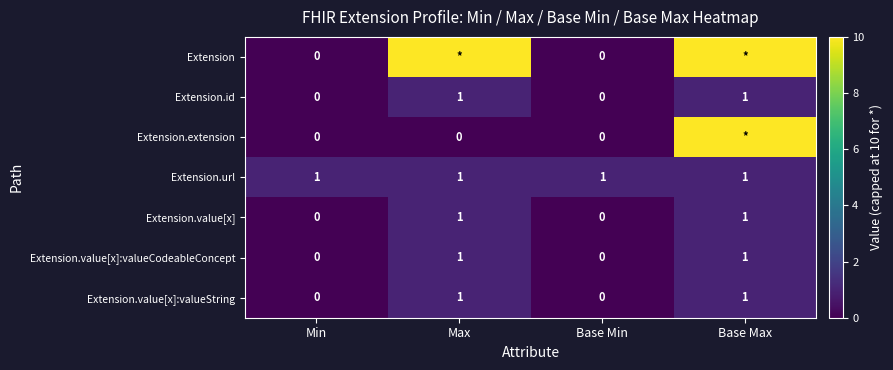

The value of Extension.value[x]:valueCodeableConcept at Min is 0. True or false?

True